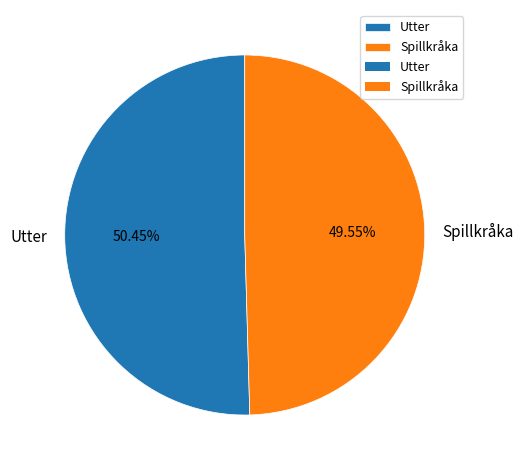

Is it true that Spillkråka is 38% of the pie?

False